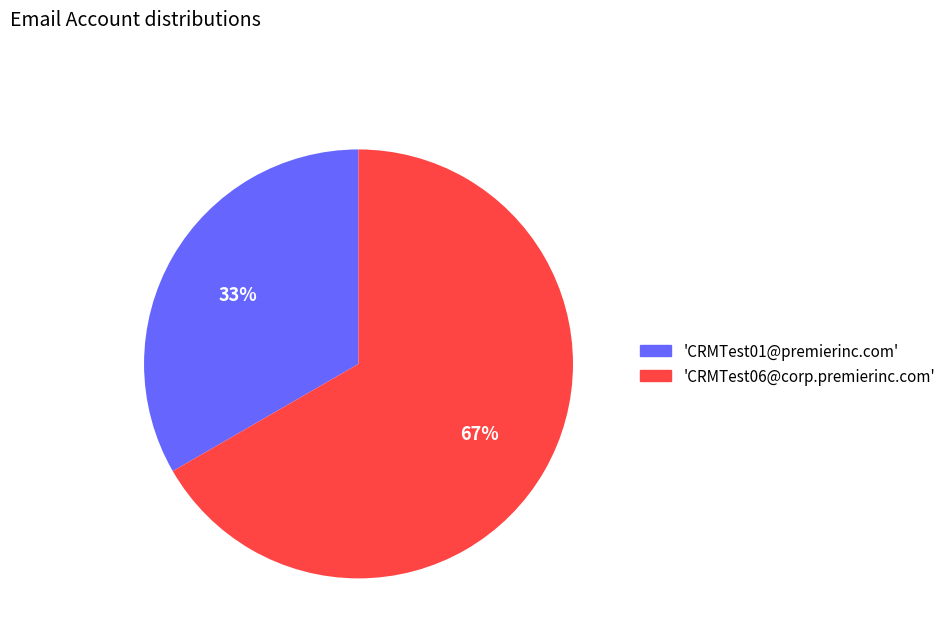

How many slices are in this pie chart?

2